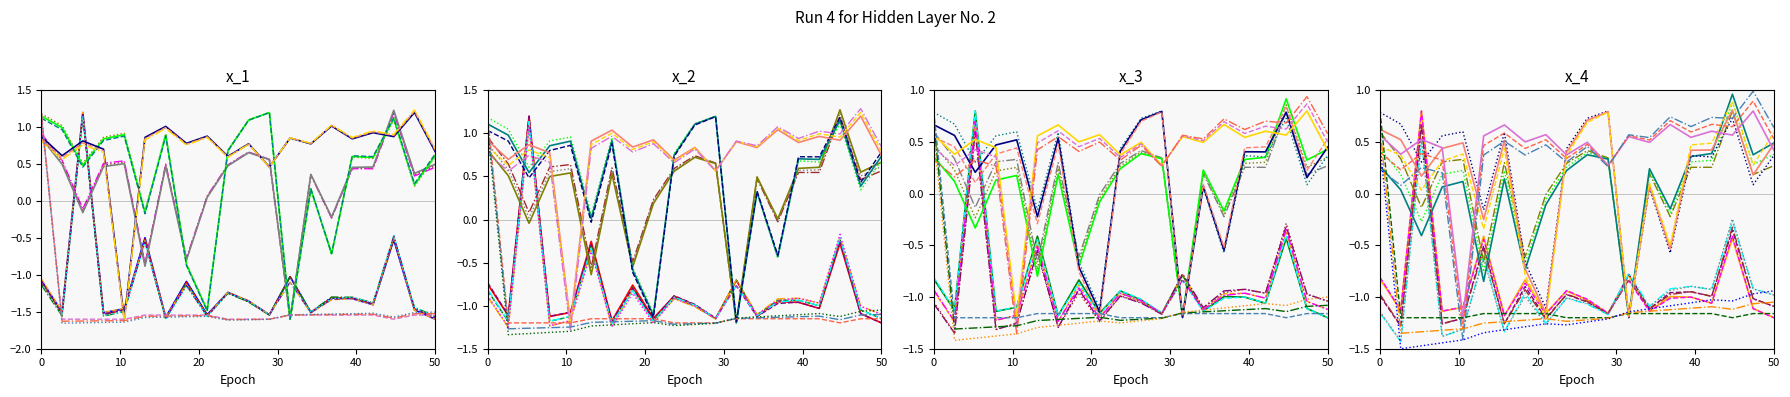

Does the chart display data point markers on the line(s)?

No